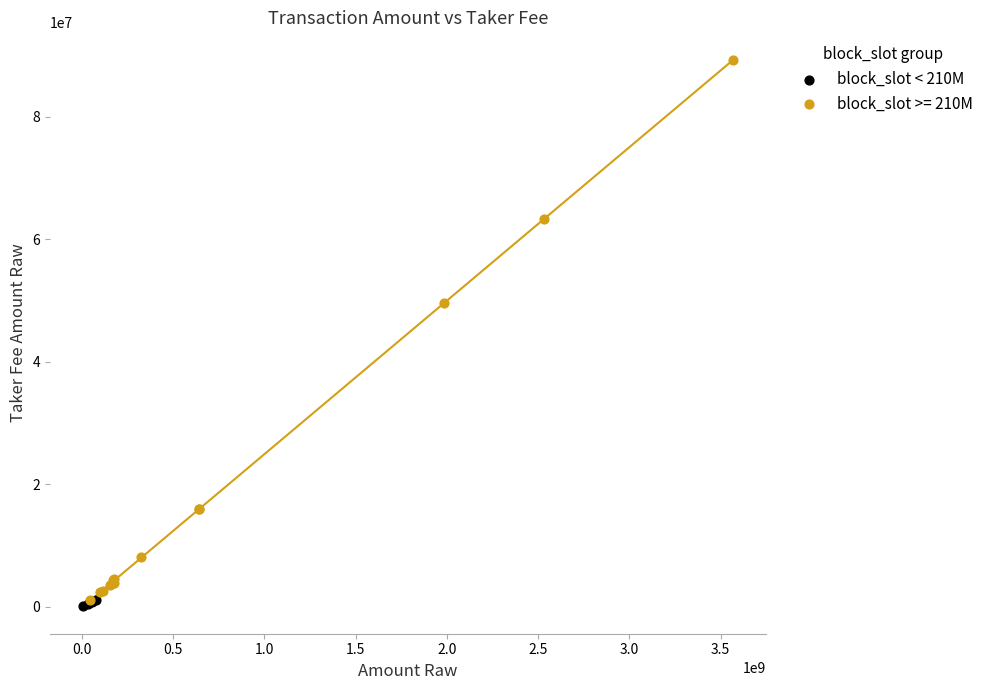

Which series has the largest Y range (max minus min)?

block_slot >= 210M